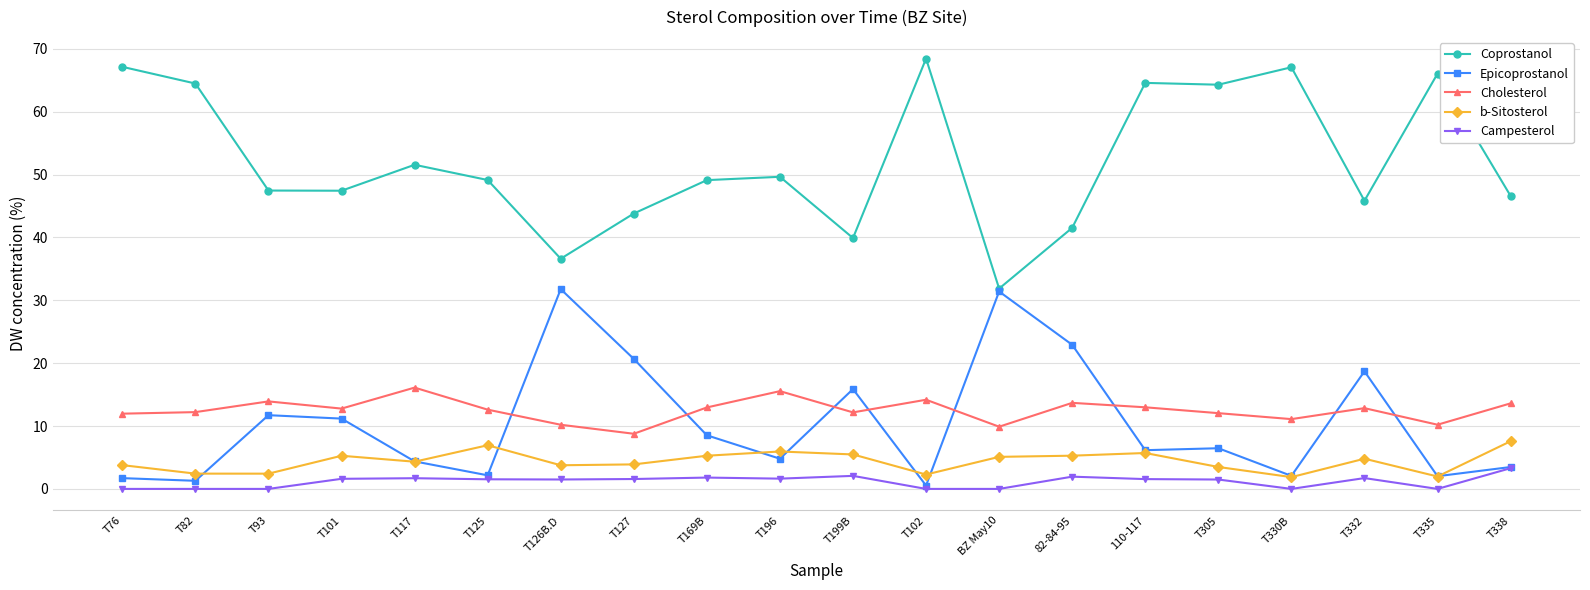

The value of Cholesterol at T82 is 12.2. True or false?

True